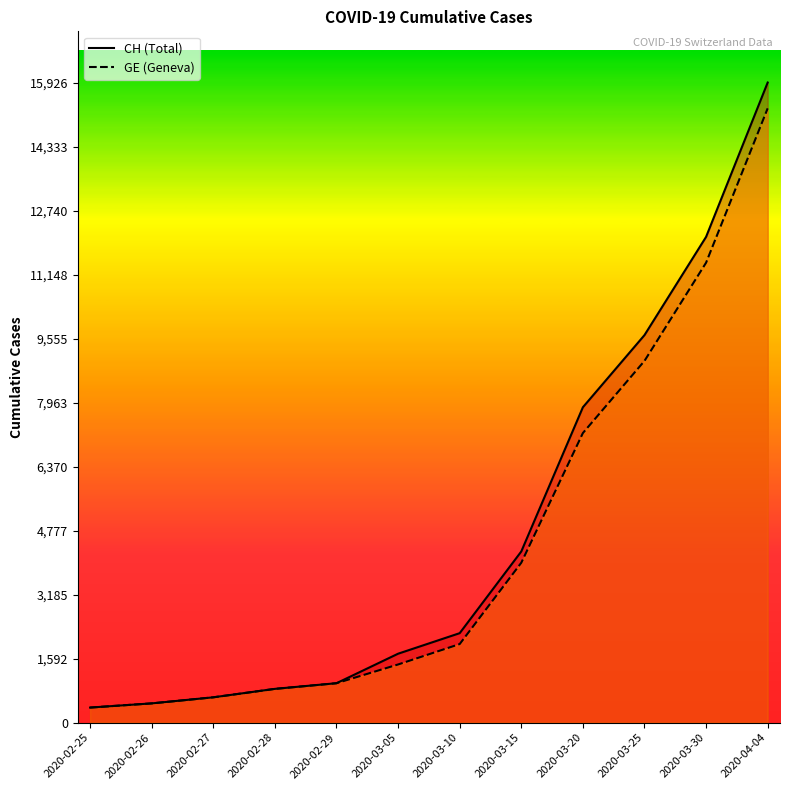

What is the minimum value shown in the chart?

375